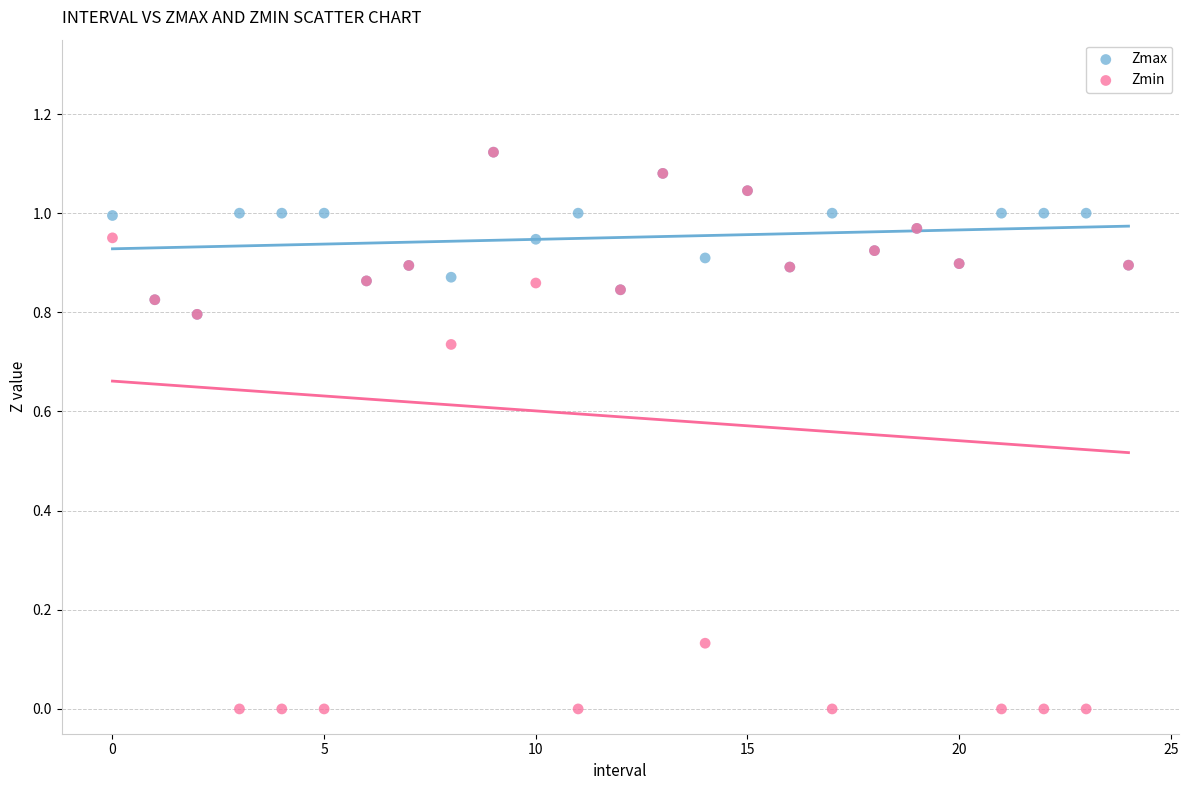

What are all the series names shown in the legend?

Zmax, Zmin